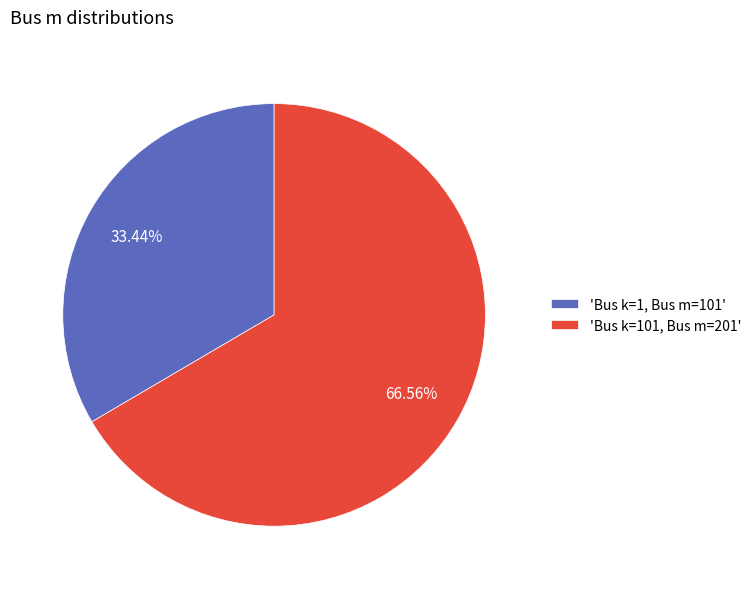

What is the ratio of the value at 'Bus k=101, Bus m=201' to the value at 'Bus k=1, Bus m=101'?

2.0